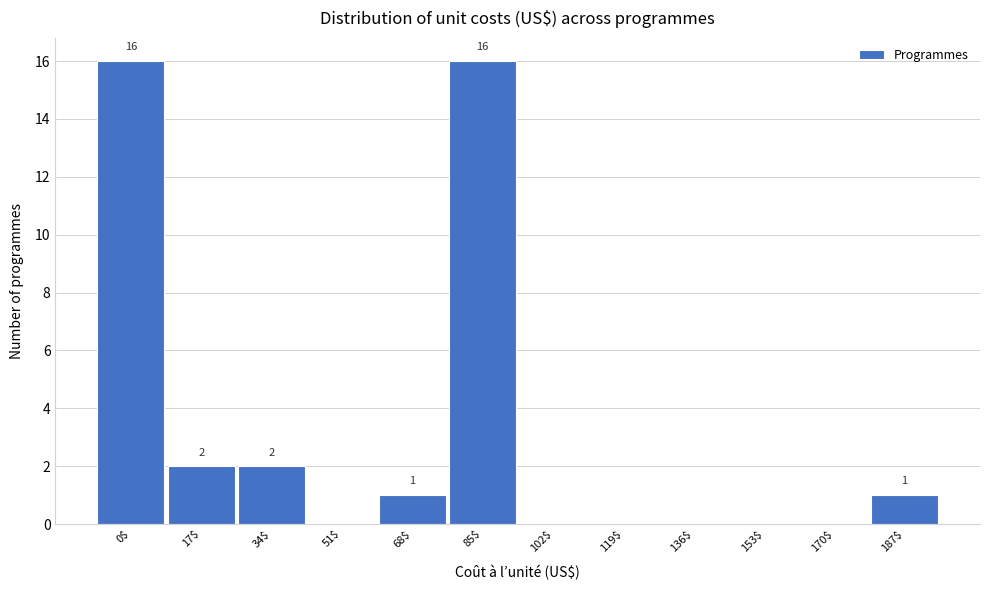

What is the maximum value shown in the chart?

16